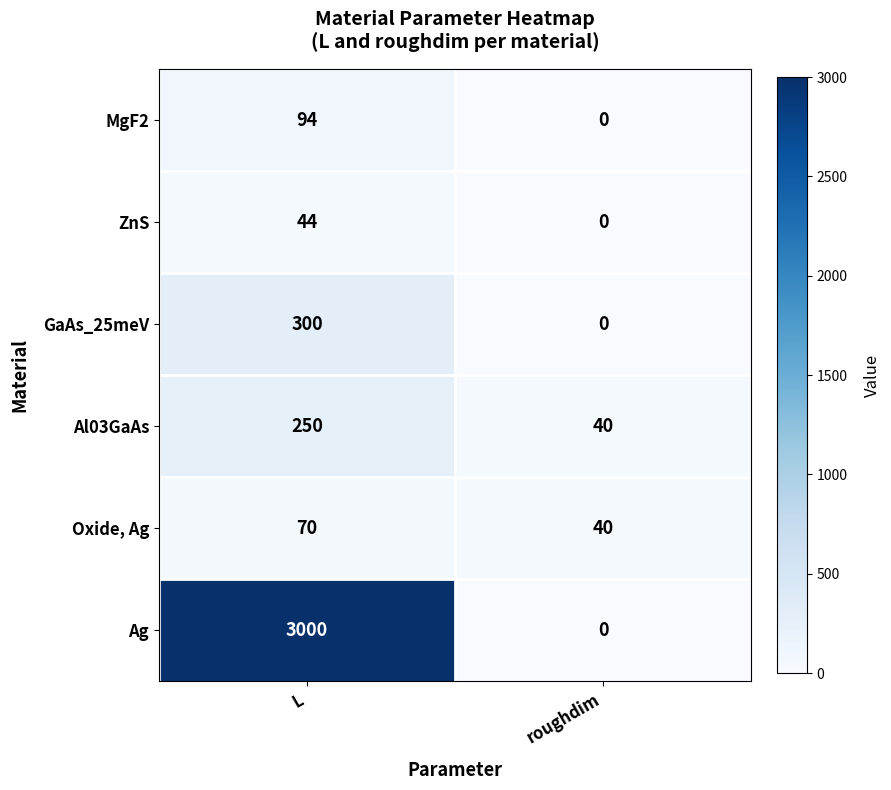

What is the difference between the Ag values at L and roughdim?

3000